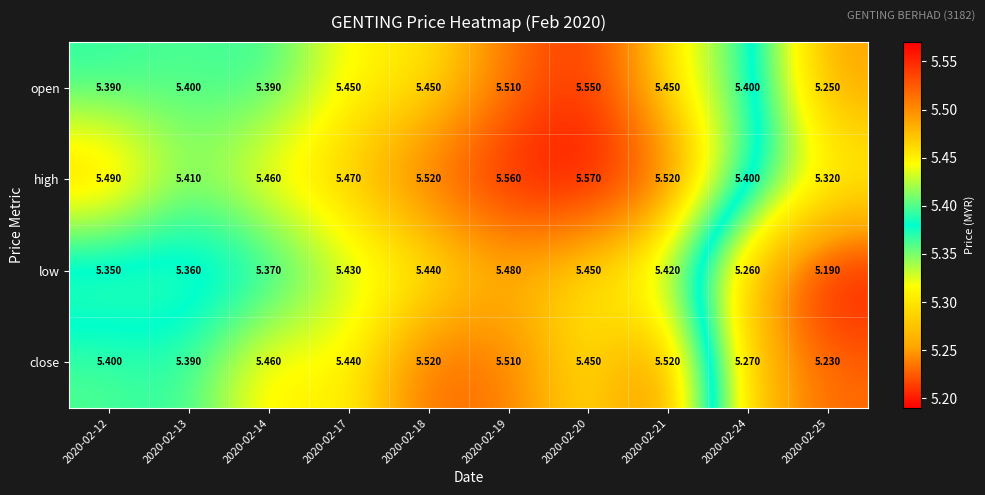

At 2020-02-12, list the series in order from largest to smallest.

high, close, open, low